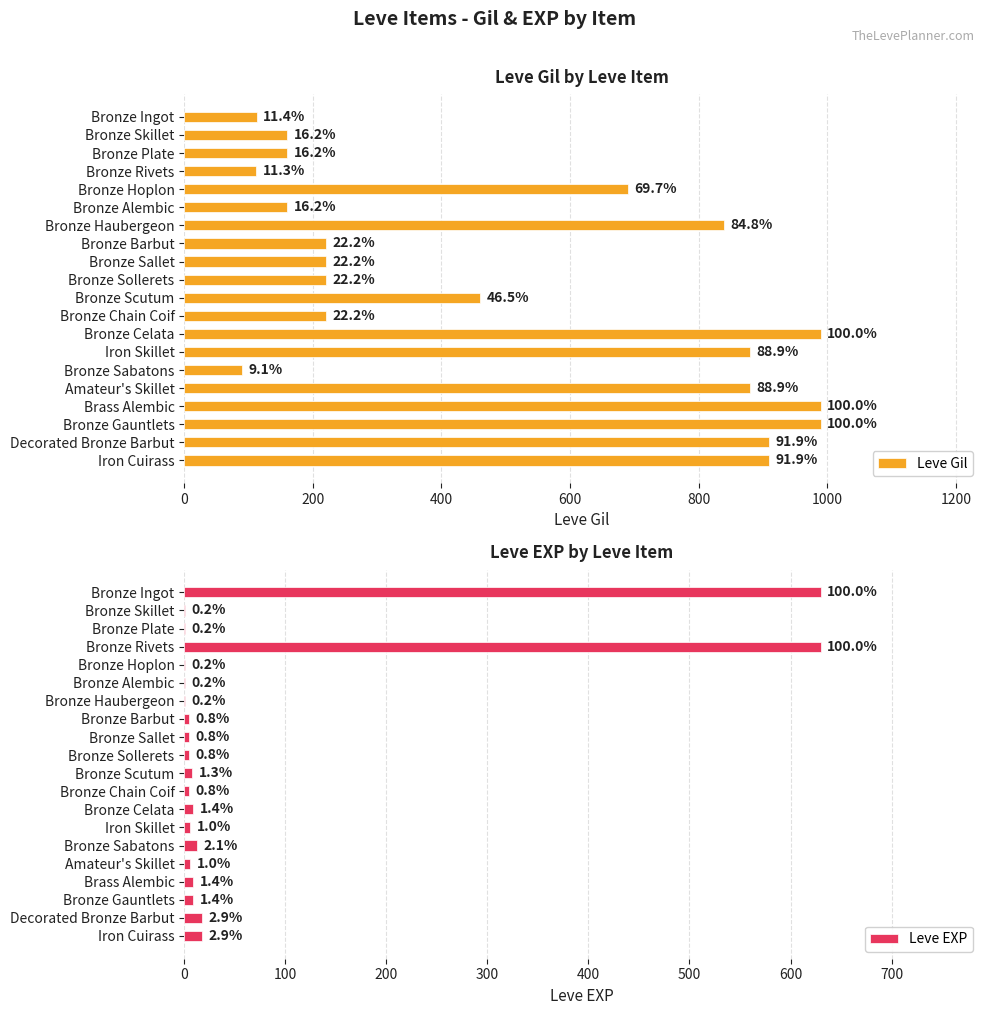

The Leve Gil series shows 349 at Bronze Hoplon. True or false?

False